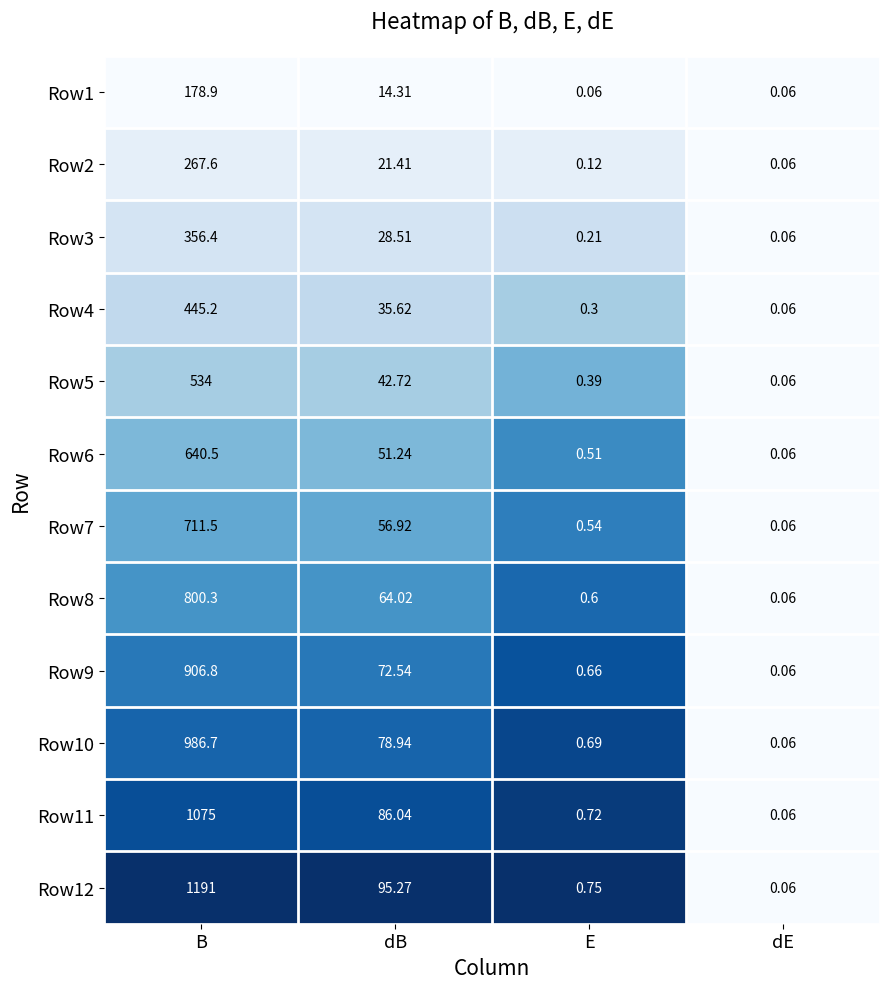

List the labels in order of Row8 value, largest first.

B, dB, E, dE